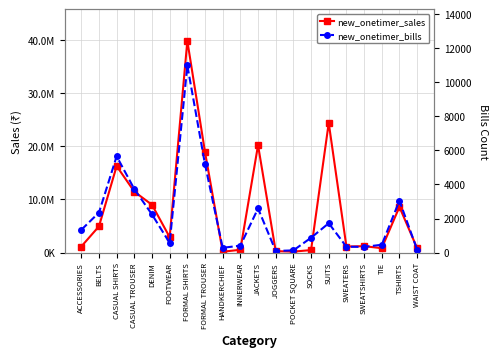

Between SWEATERS and SWEATSHIRTS, which is larger?

SWEATSHIRTS